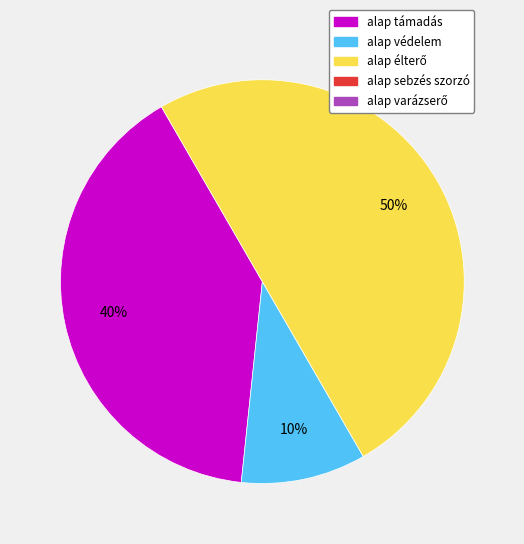

To the nearest percent, what is the average slice percentage?

33%